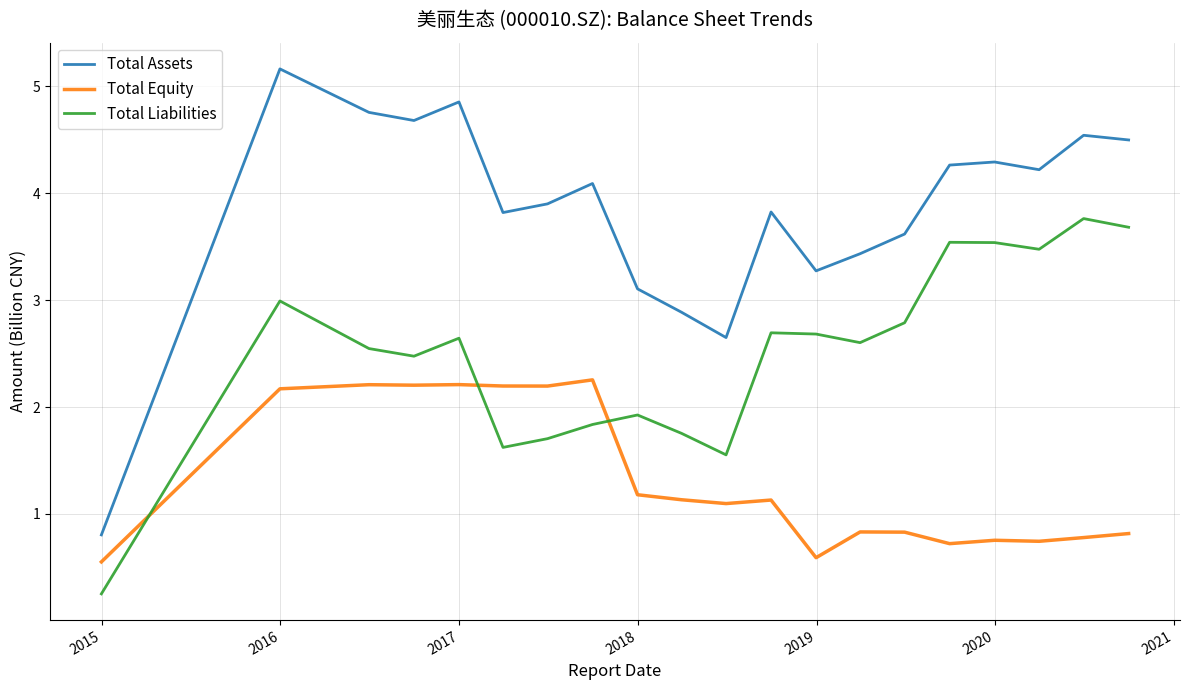

What is the maximum value shown in the chart?

5.2